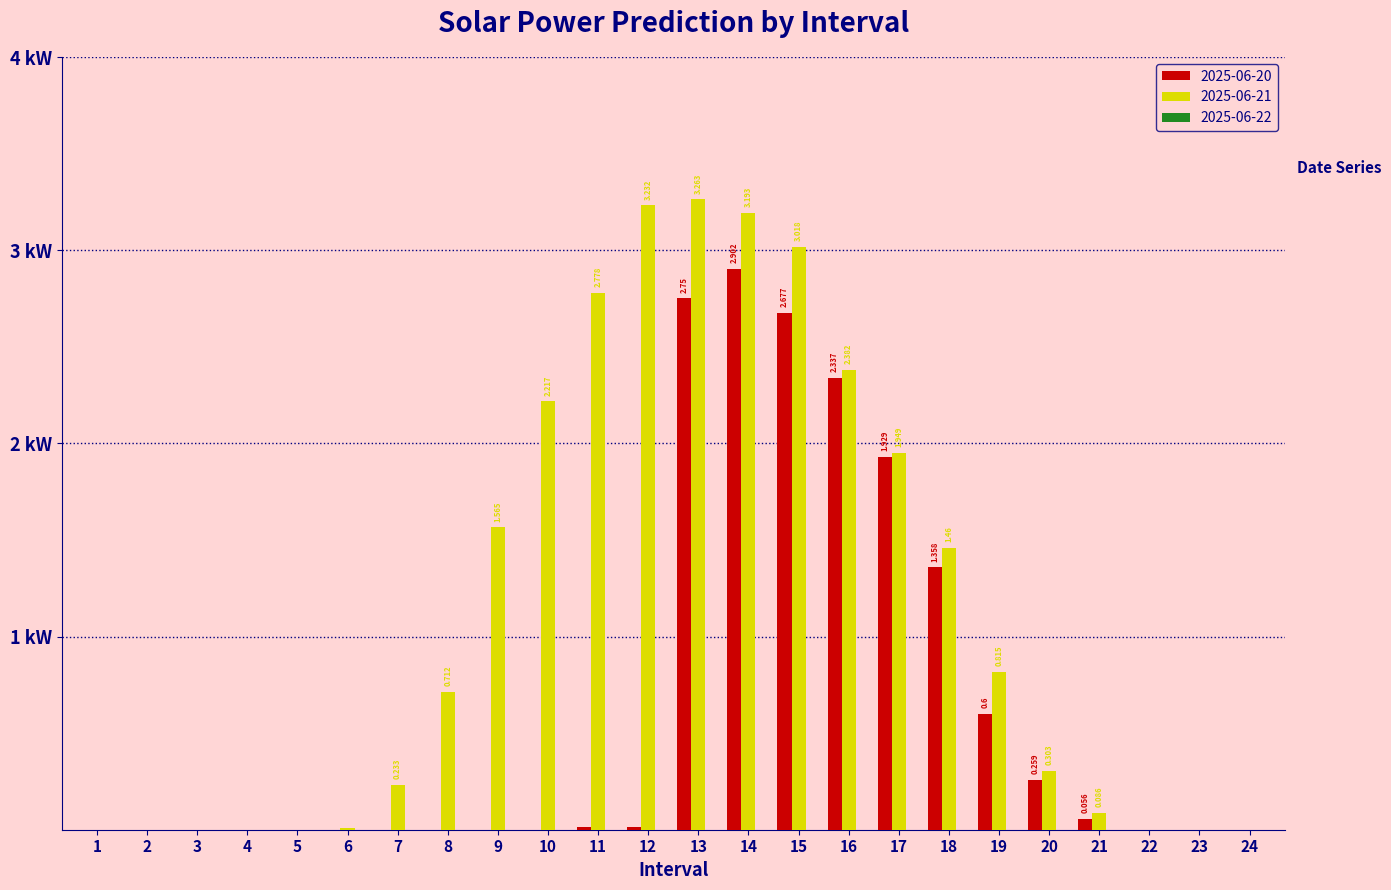

Are the bars grouped side by side (vs. stacked)?

Yes